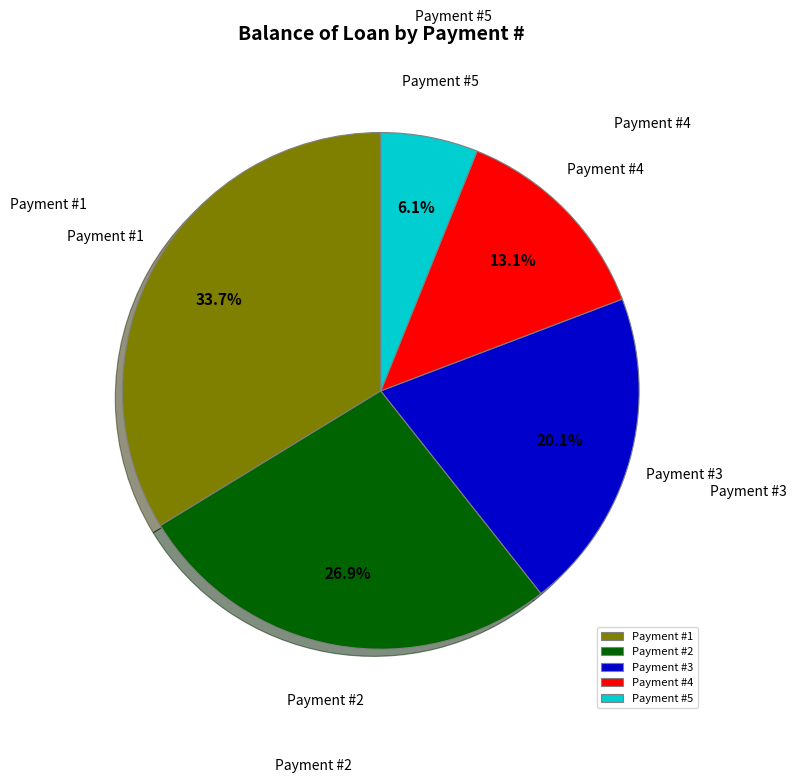

How much of the chart is everything except Payment #4?

86.9%